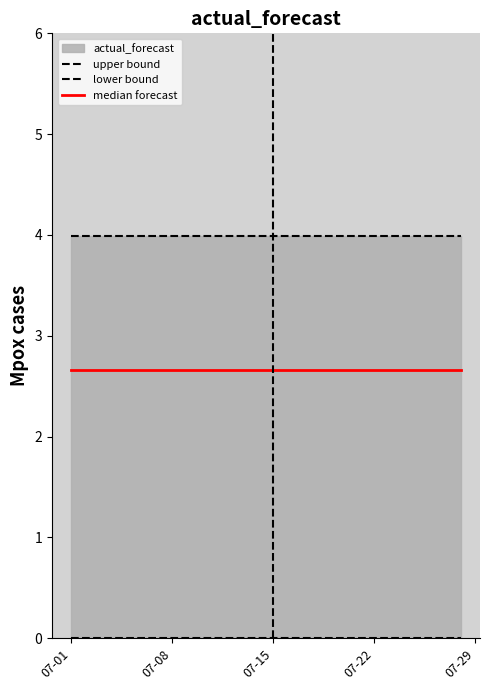

Count the number of categories in the chart.

28